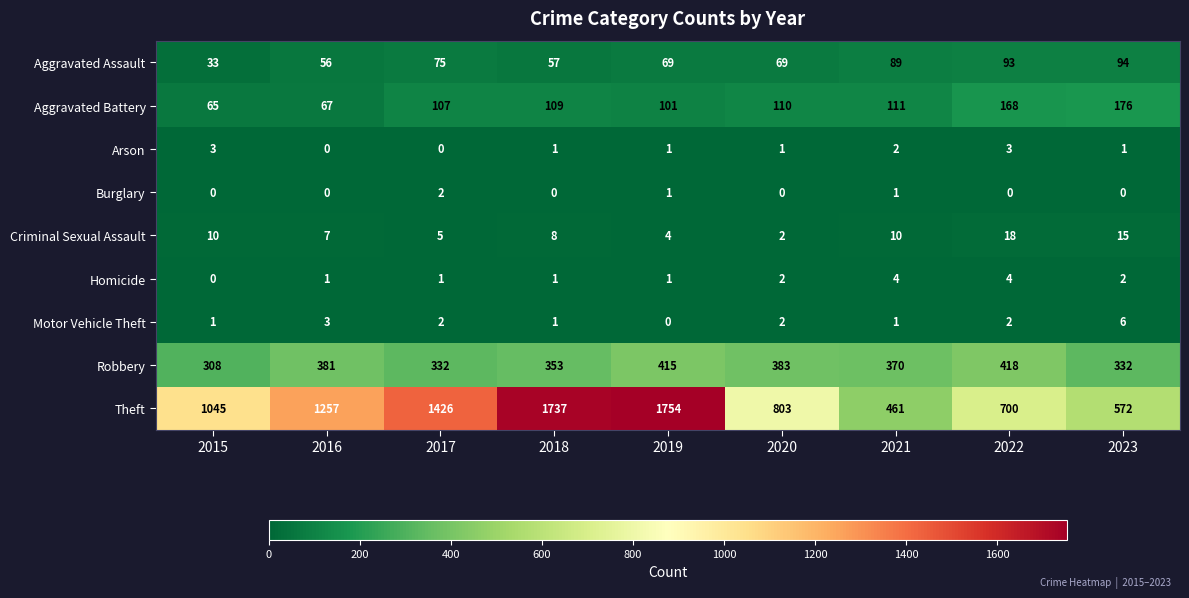

Rank the series by their maximum value, from highest to lowest.

Theft, Robbery, Aggravated Battery, Aggravated Assault, Criminal Sexual Assault, Motor Vehicle Theft, Homicide, Arson, Burglary